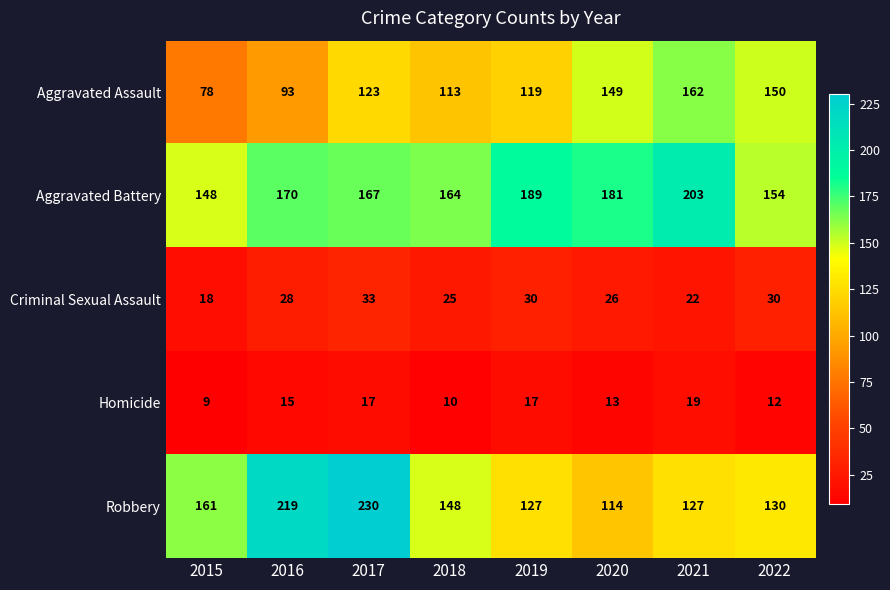

Rank the series by their maximum value, from highest to lowest.

Robbery, Aggravated Battery, Aggravated Assault, Criminal Sexual Assault, Homicide